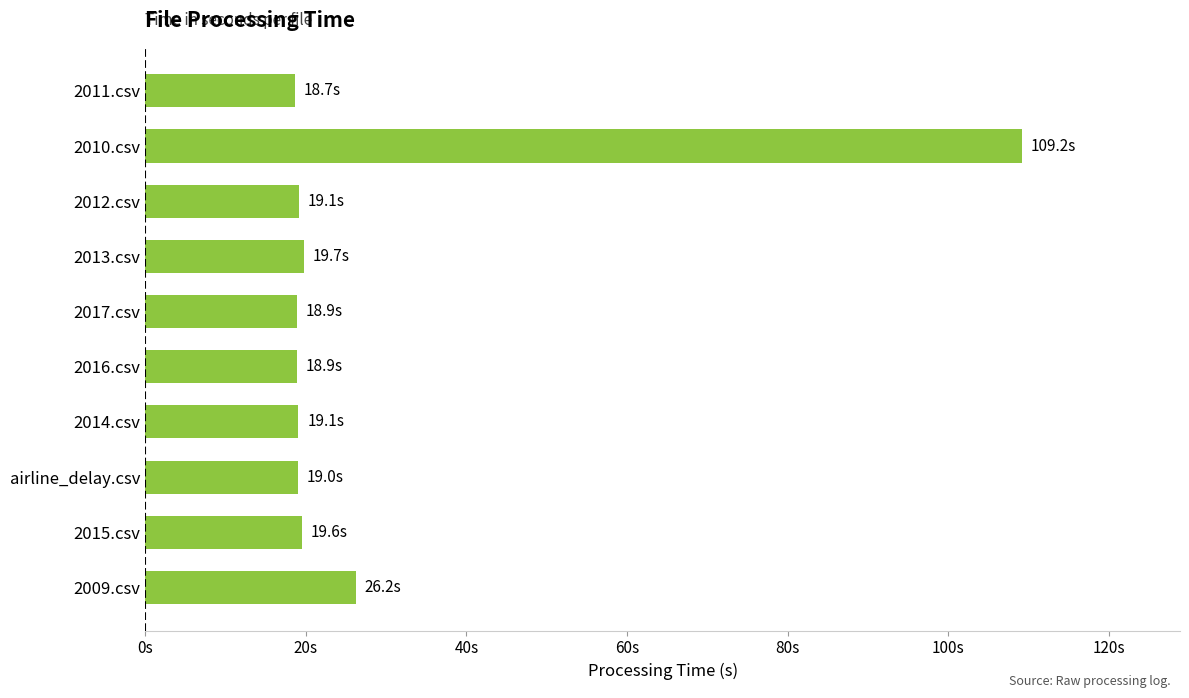

Are the bars horizontal?

Yes